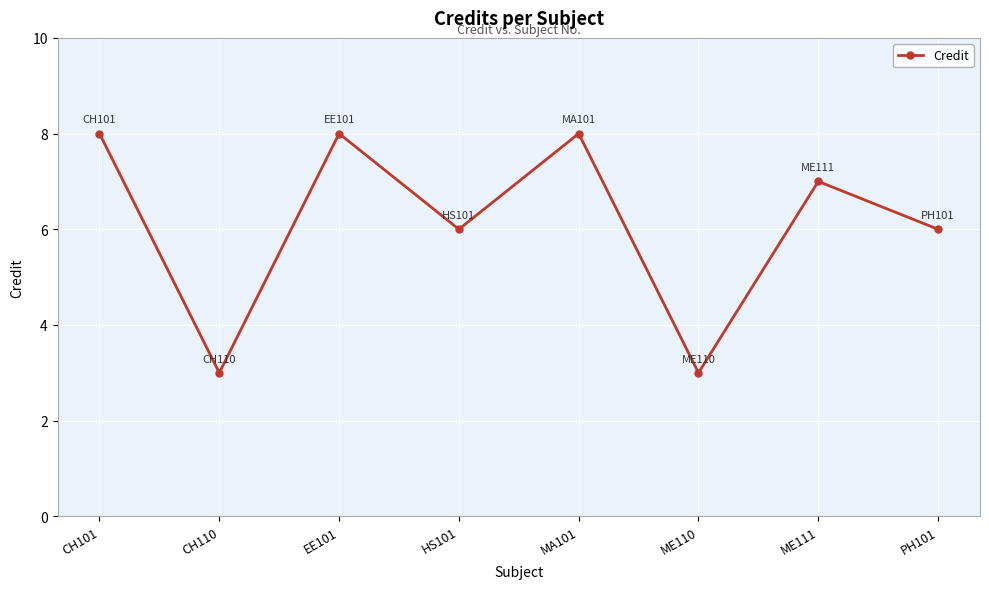

What position from the left is HS101?

4